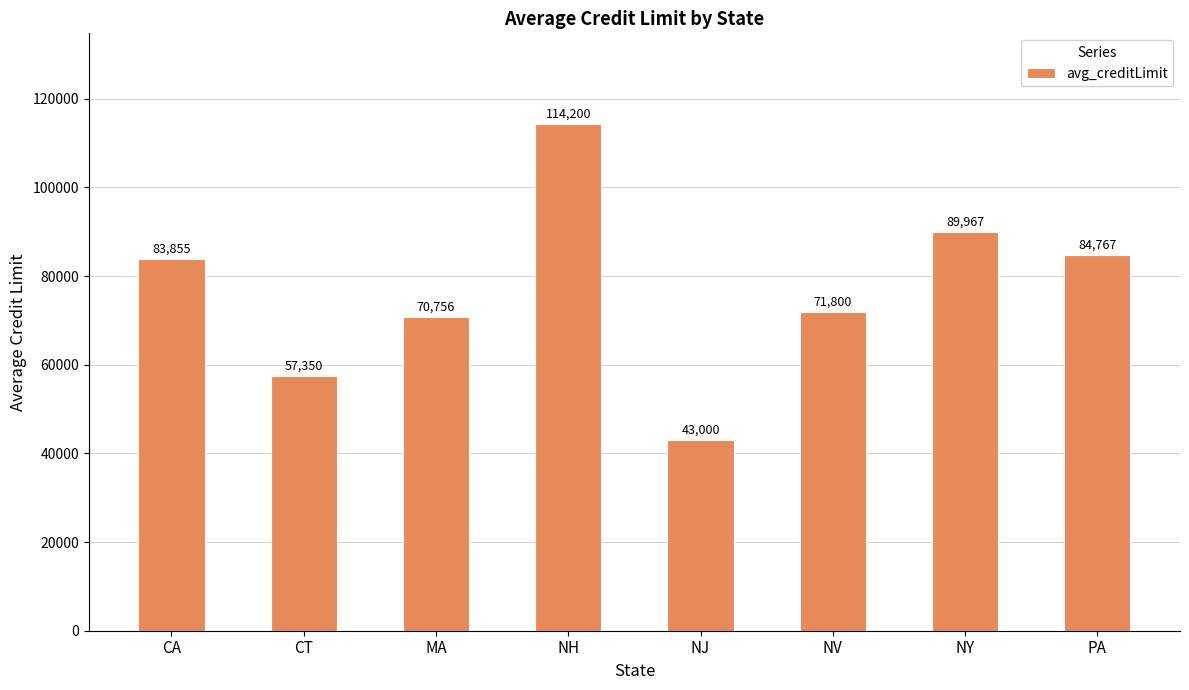

Where does the data first go above 83854?

CA